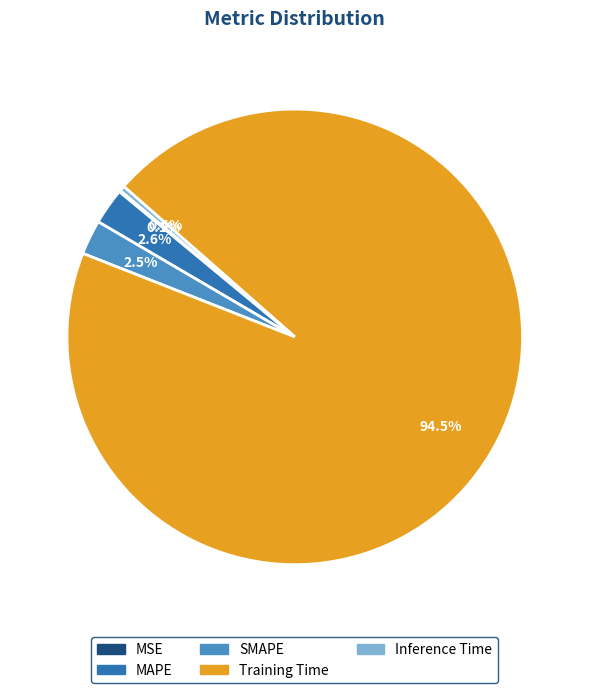

Which slice is the largest?

Training Time